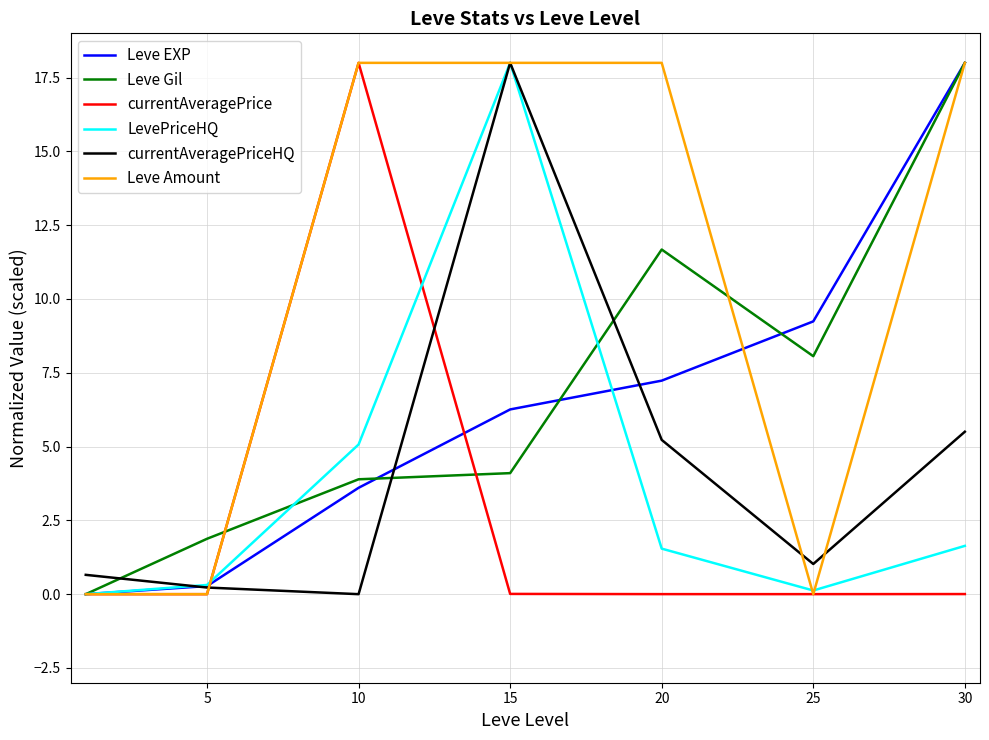

What is the maximum value shown in the chart?

18.0